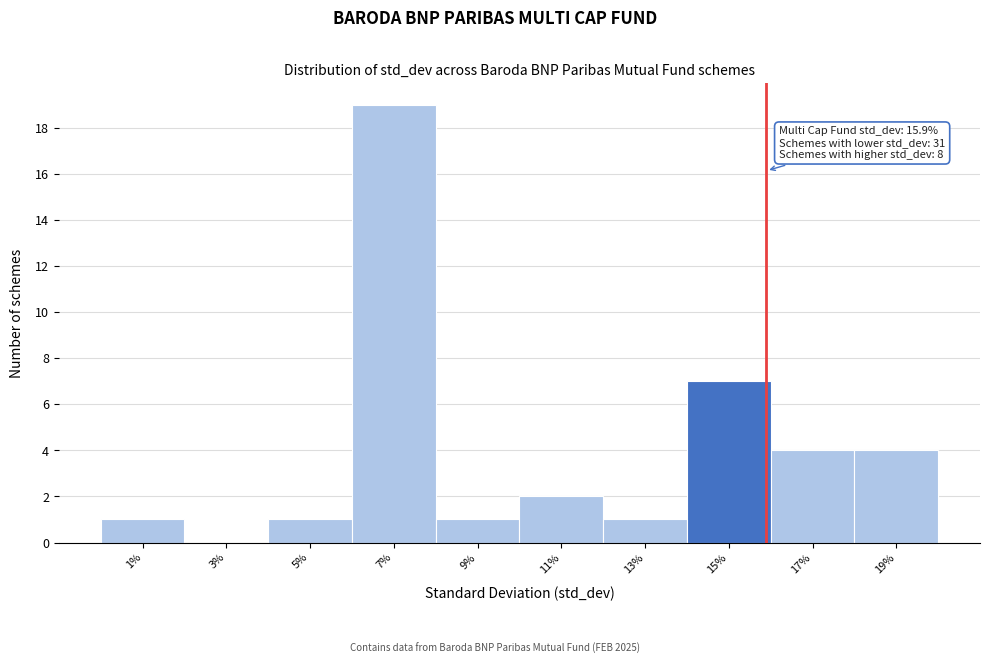

Which range on the x-axis has the tallest bar?

6 to 8